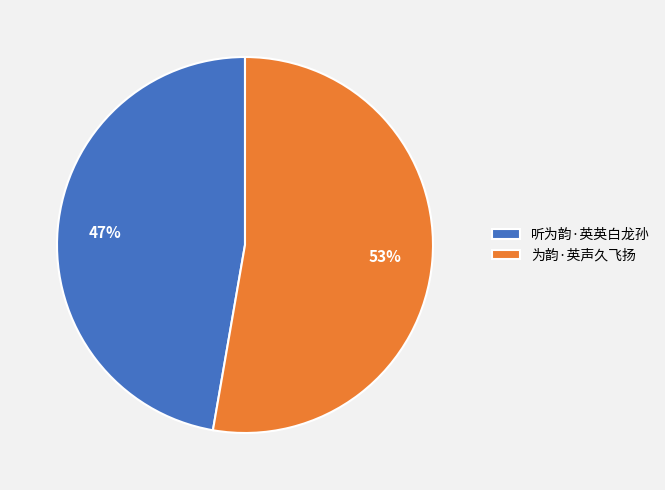

Combined, do 听为韵·英英白龙孙 and 为韵·英声久飞扬 account for over 50%?

Yes